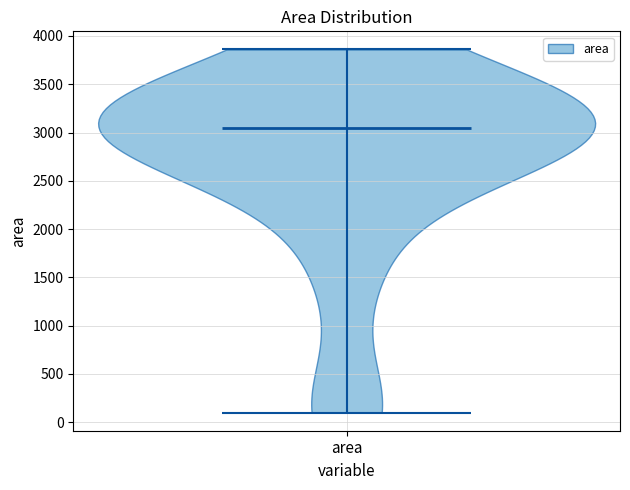

What is the highest point the violin for area reaches on the y-axis? The values are not printed on the chart, so give them approximately, as read against the axis.

3850